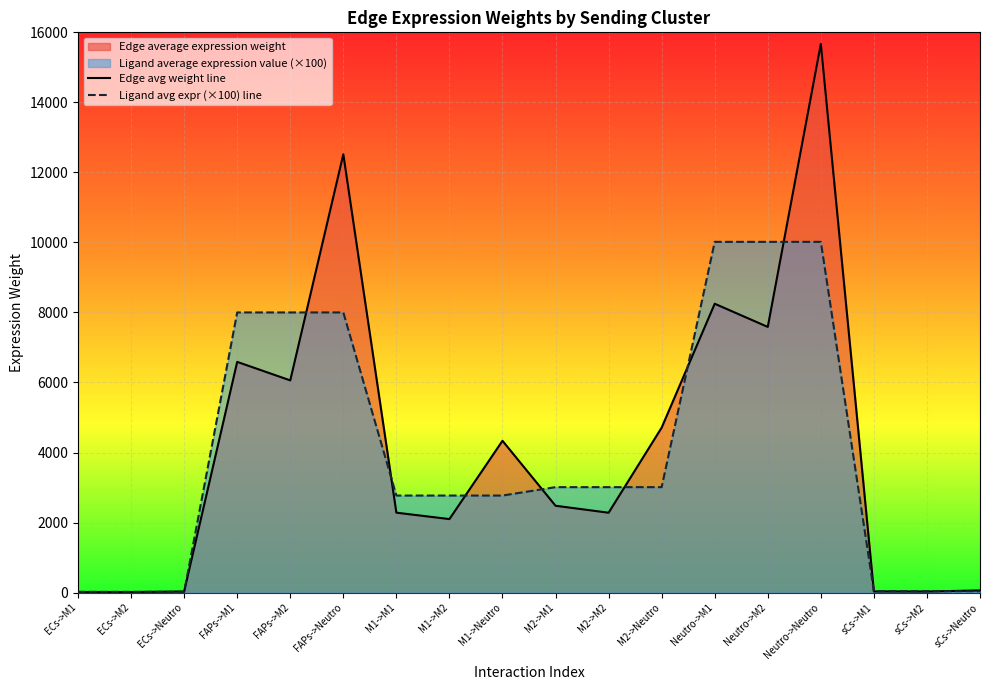

What is the maximum value for Ligand avg expr (×100) line?

10016.1